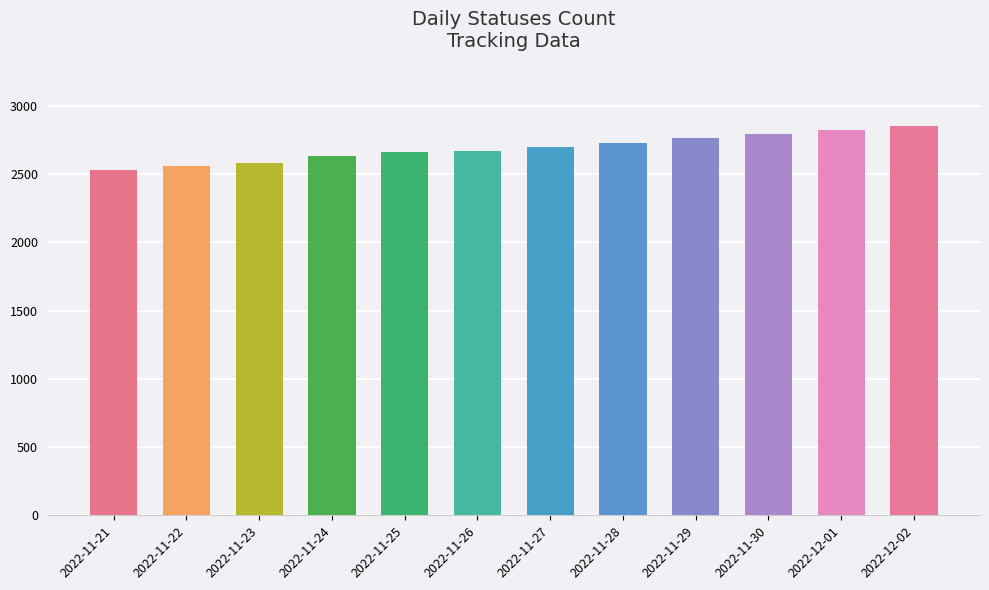

What is the label of the 5th bar from the left?

2022-11-25